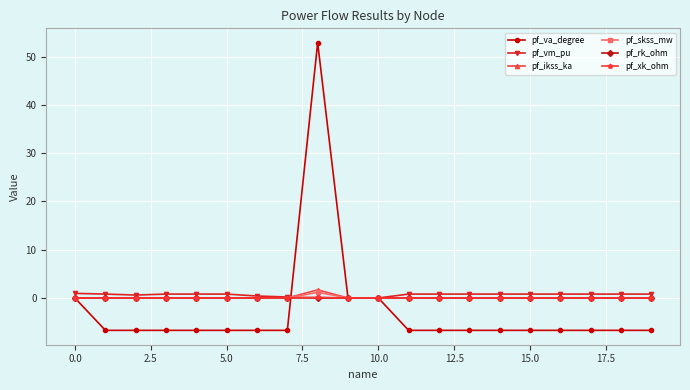

What is the highest value of the pf_ikss_ka series?

1.7